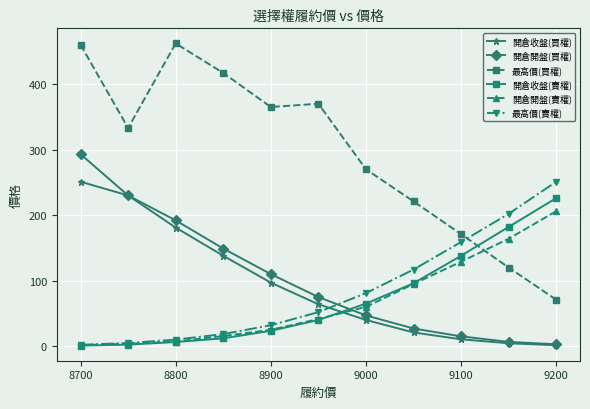

After their last crossing, which series has the higher values: 開倉開盤(買權) or 最高價(賣權)?

最高價(賣權)